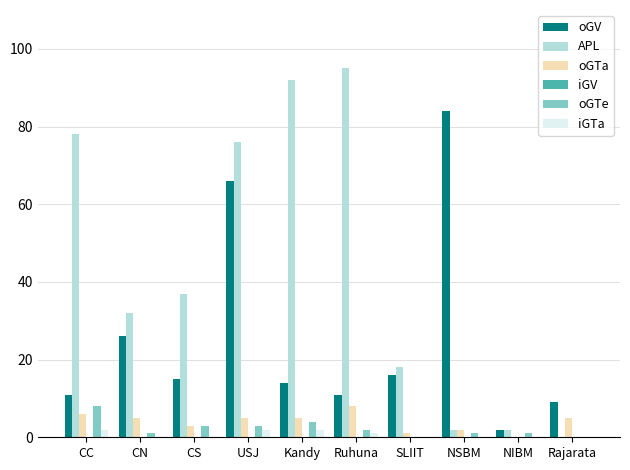

Are the bars grouped side by side (vs. stacked)?

Yes